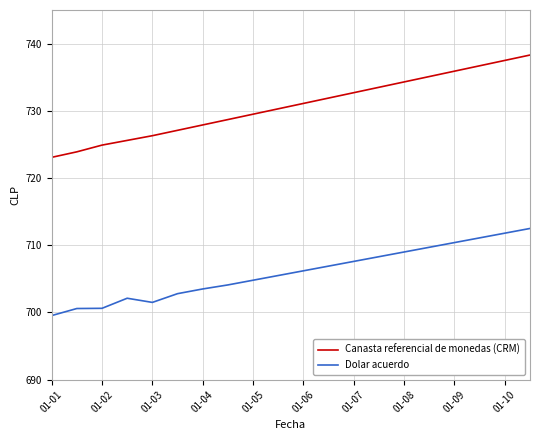

Which series has the largest total across all categories?

Canasta referencial de monedas (CRM)